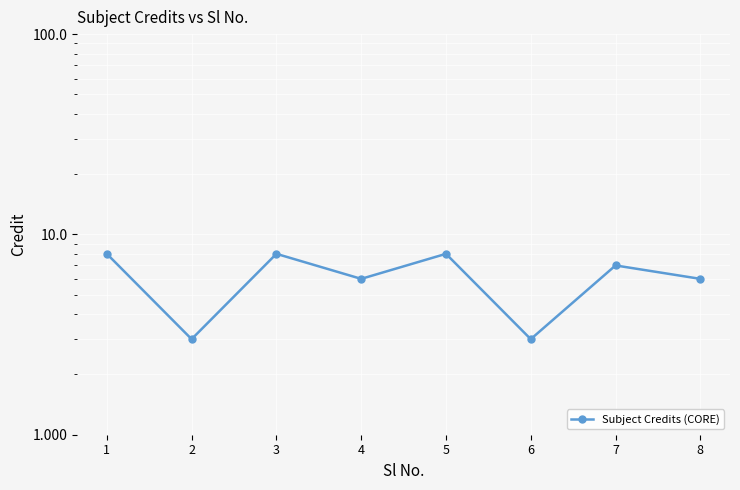

How many interior local valleys (lower than both neighbors) does the data have?

3